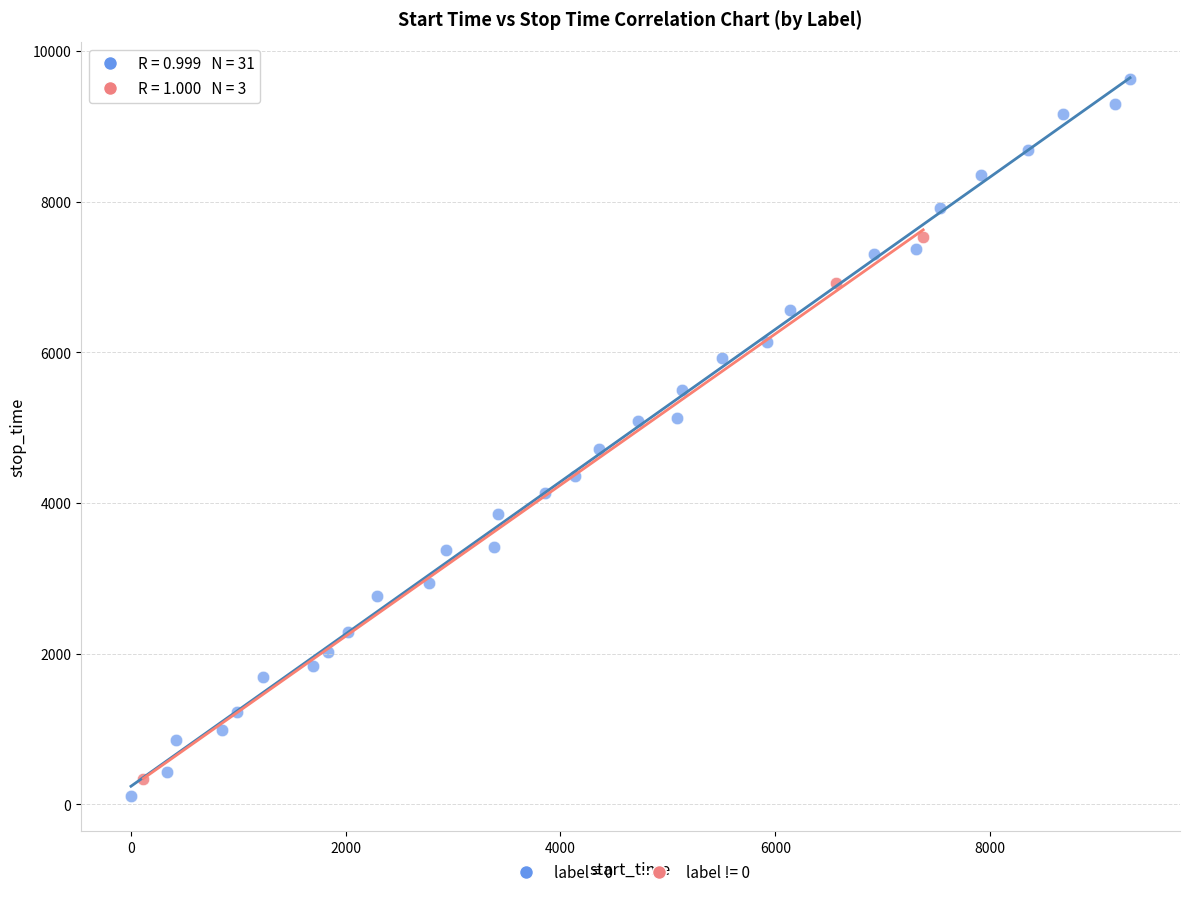

Which series has the largest Y range (max minus min)?

label = 0